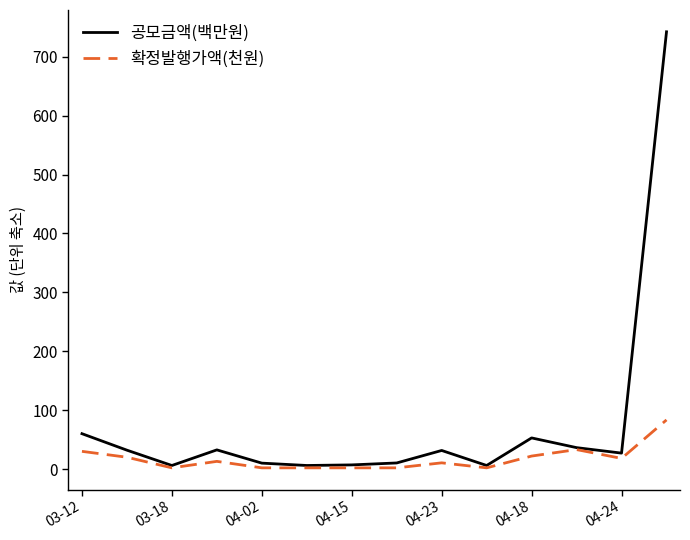

Rank the series by their average value, from lowest to highest.

확정발행가액(천원), 공모금액(백만원)